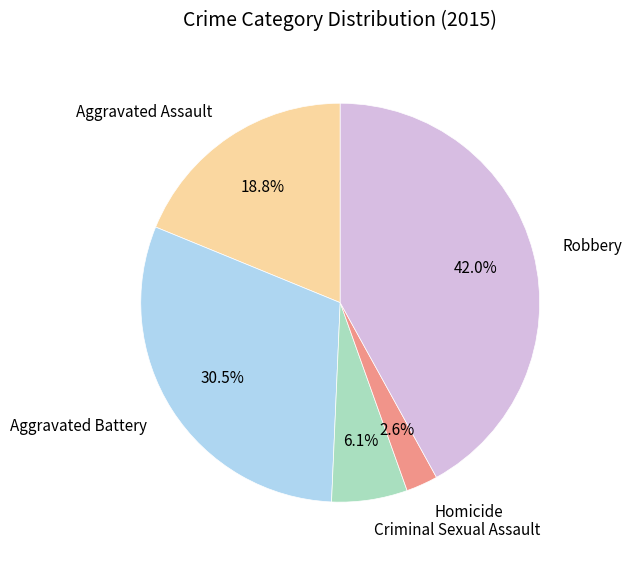

Rank the categories by value from highest to lowest.

Robbery, Aggravated Battery, Aggravated Assault, Criminal Sexual Assault, Homicide